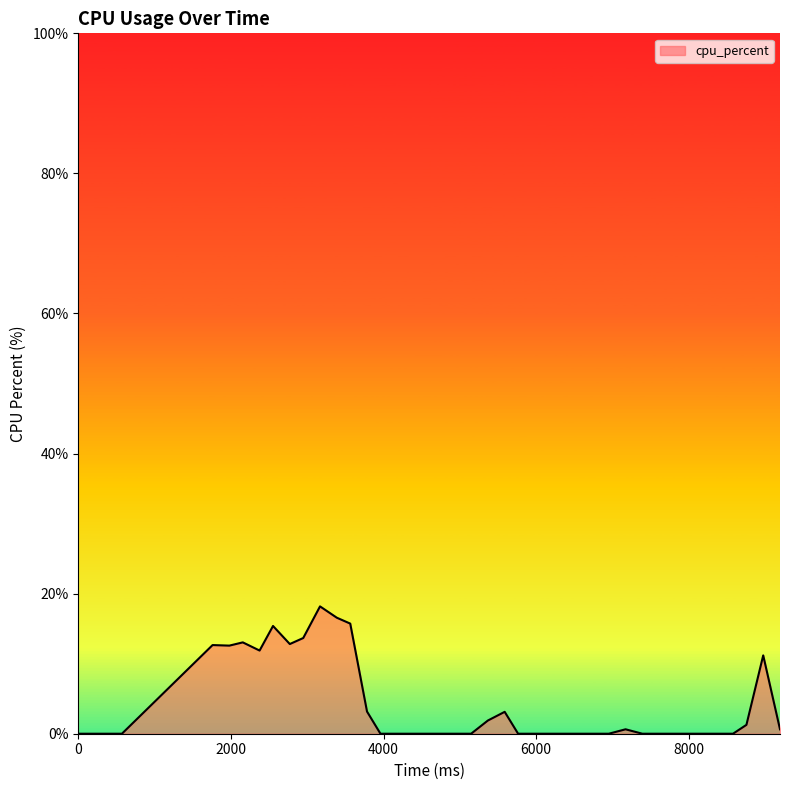

What is the difference between the maximum and minimum values?

18.2